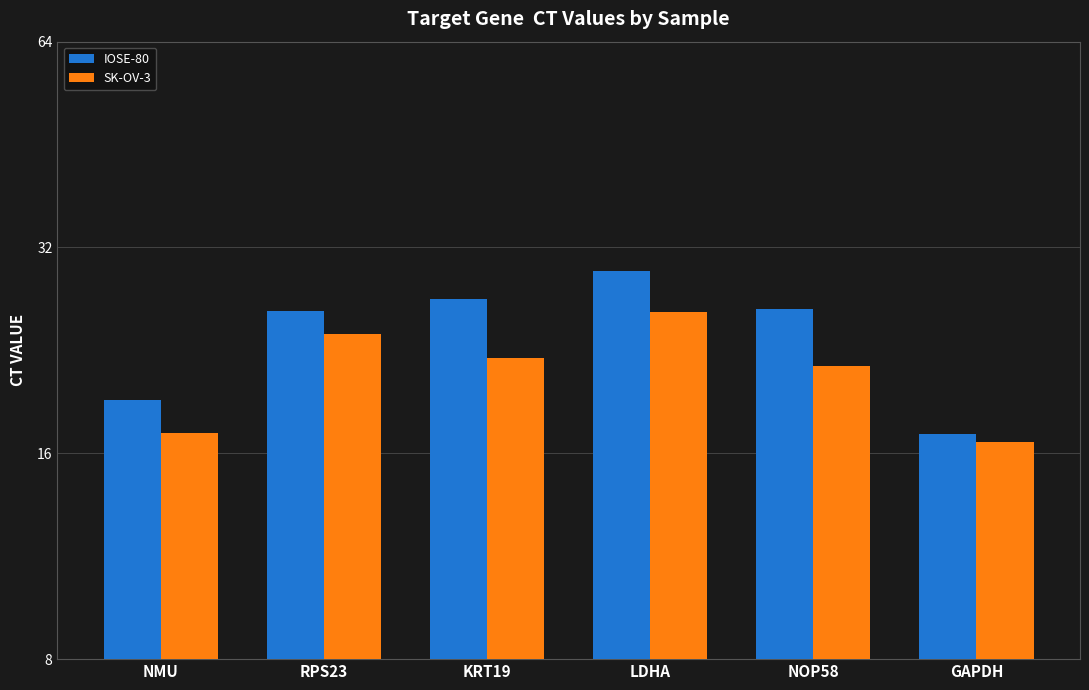

What is the total value across all series at LDHA?

55.3